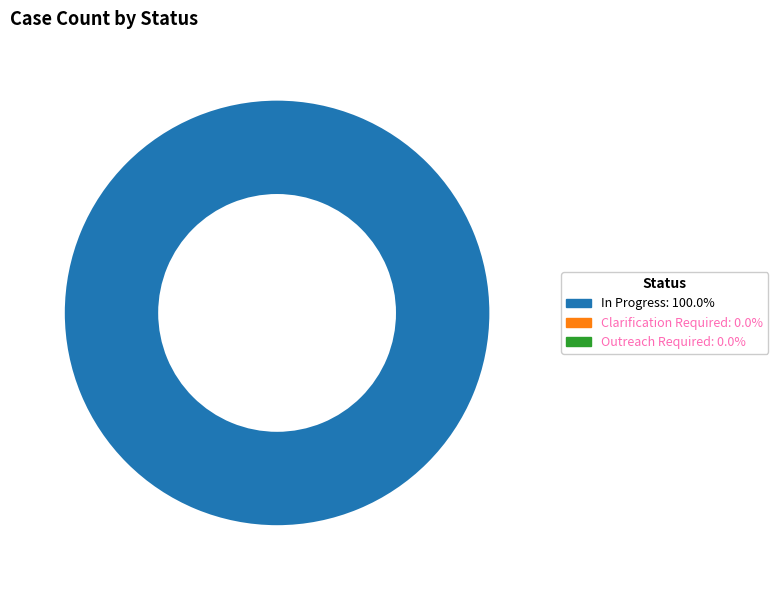

Does any single category account for the majority?

Yes